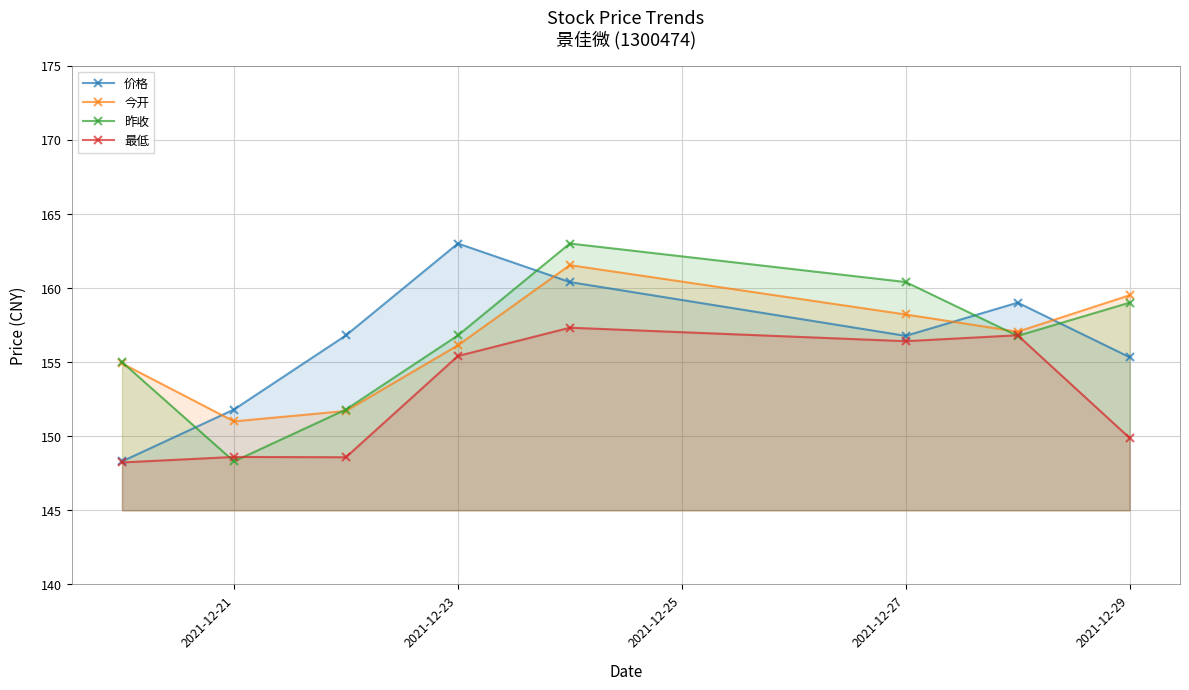

The 昨收 series shows 160.4 at 2021-12-27. True or false?

True